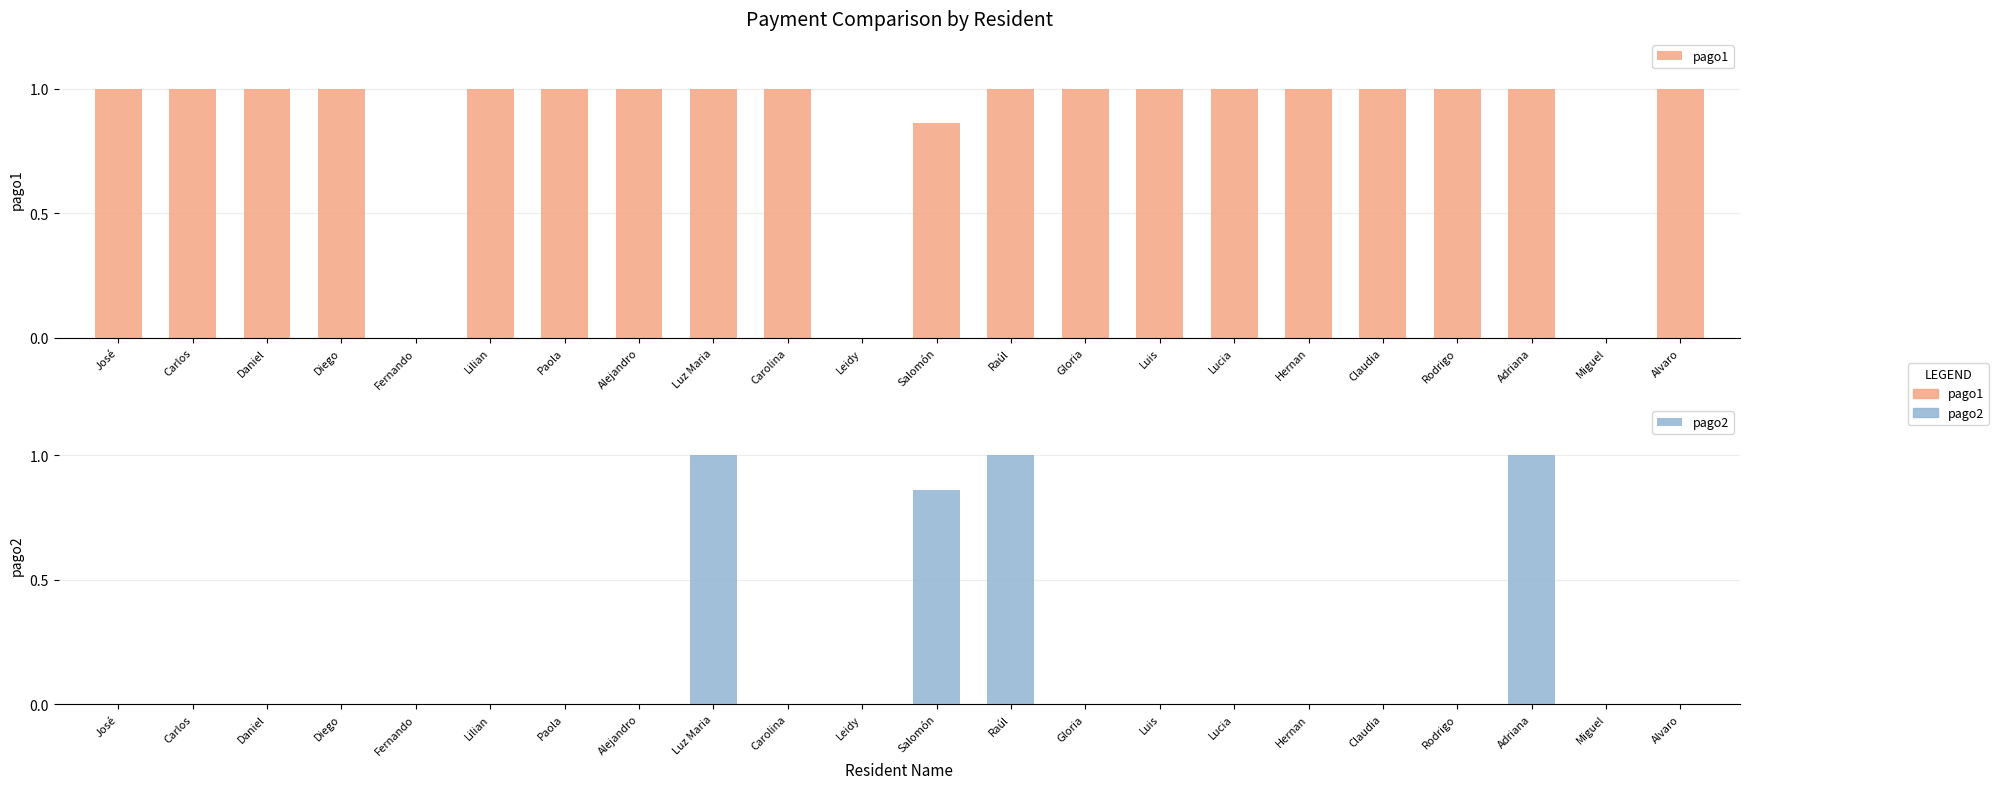

What is the value of the pago2 bar at the 9th from the left?

1.0